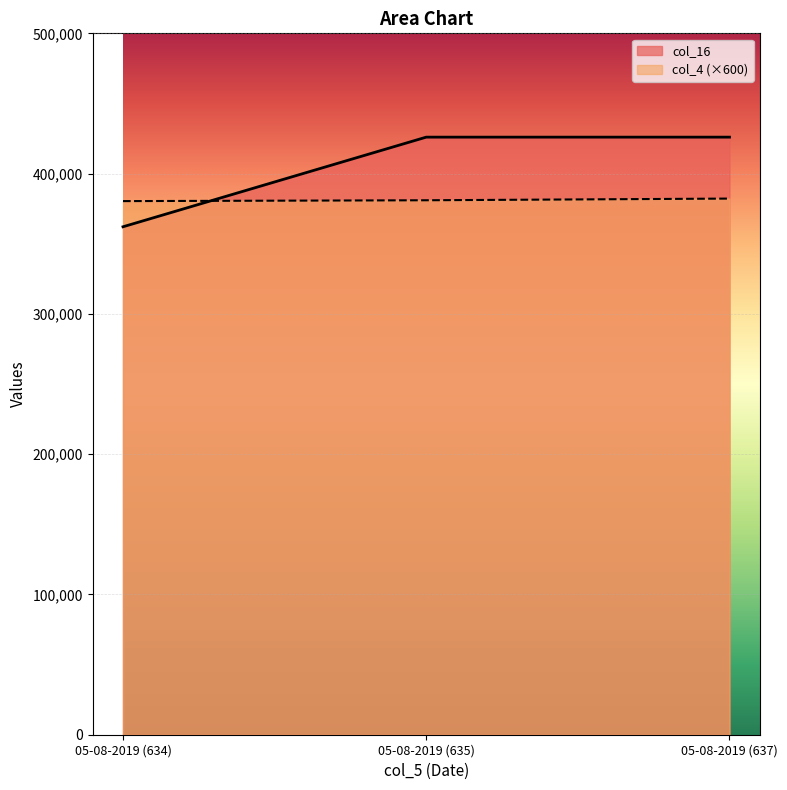

What are all the series names shown in the legend?

col_16, col_4 (×600)